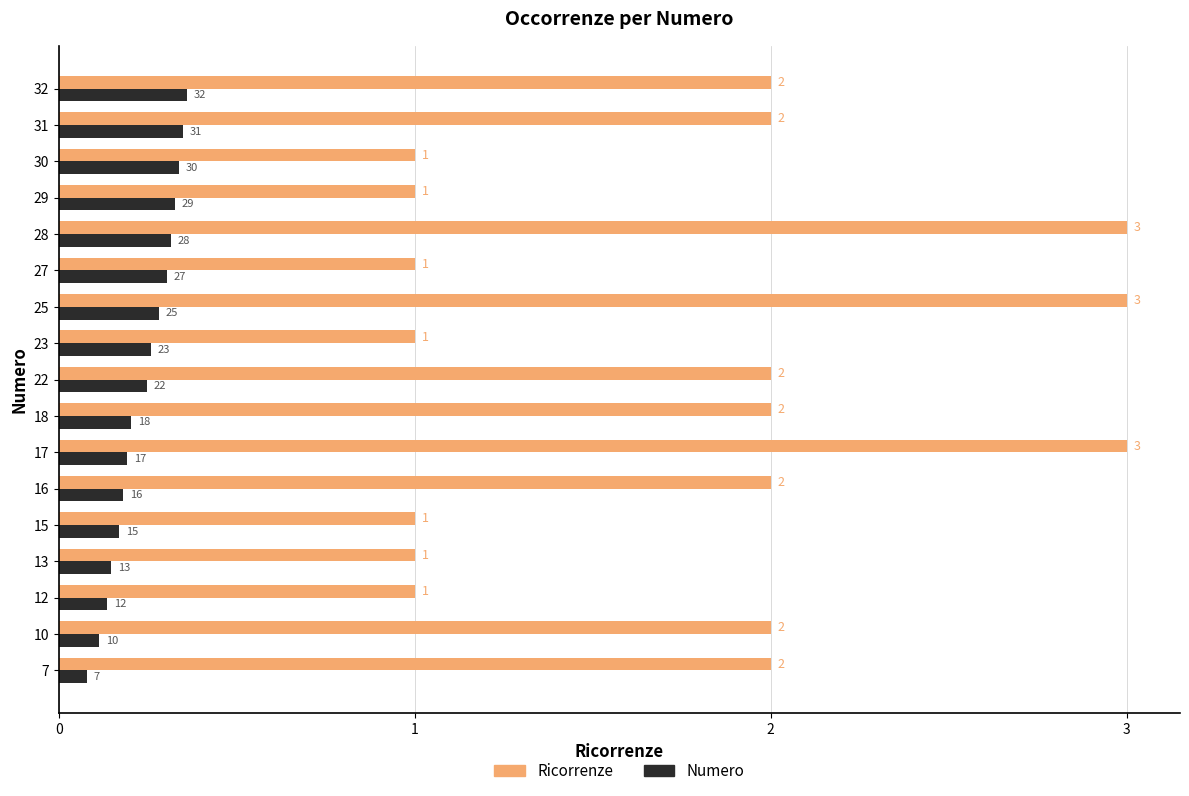

What is the maximum value shown in the chart?

3.0